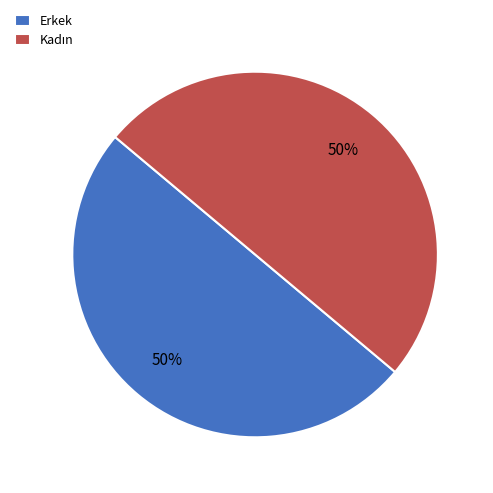

The Erkek slice represents 38% of the pie. True or false?

False